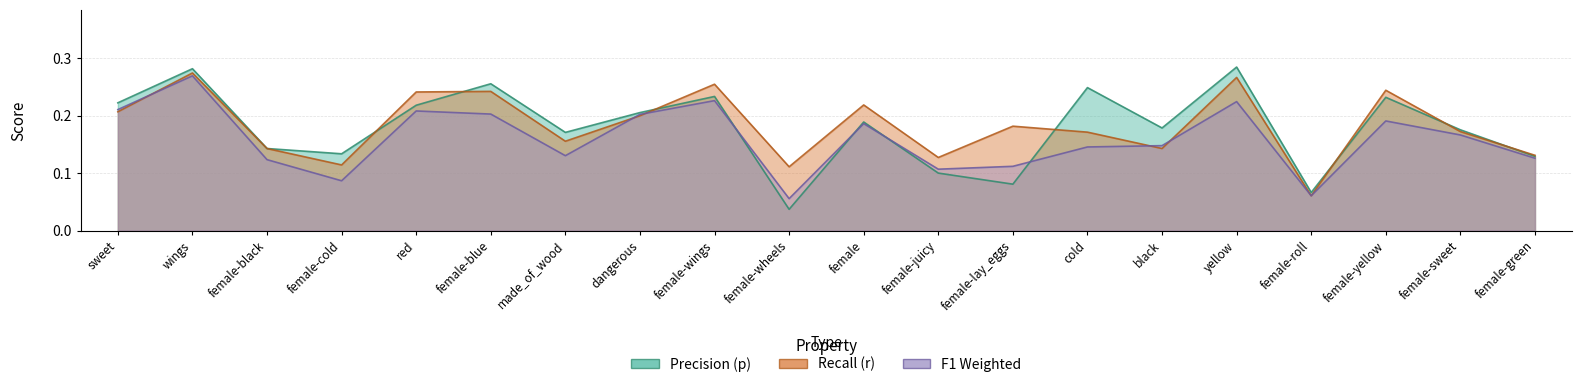

Is it true that r equals 0.3 at wings?

True